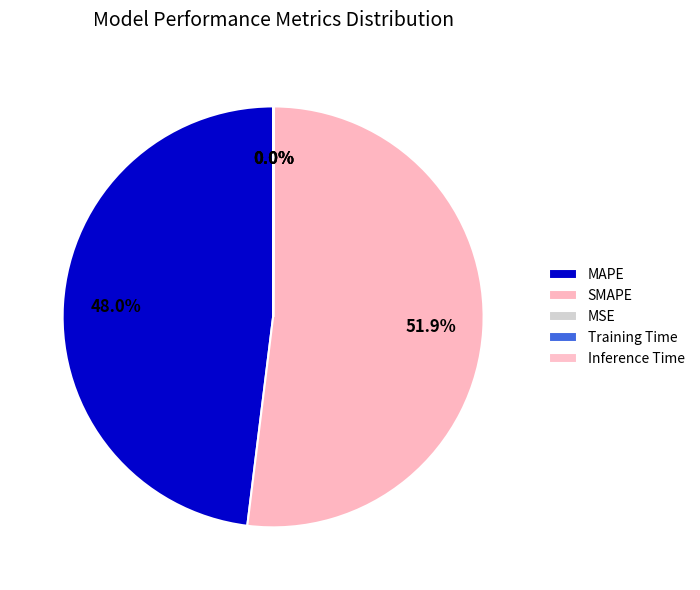

What percentage do SMAPE and Inference Time together represent?

51.9%